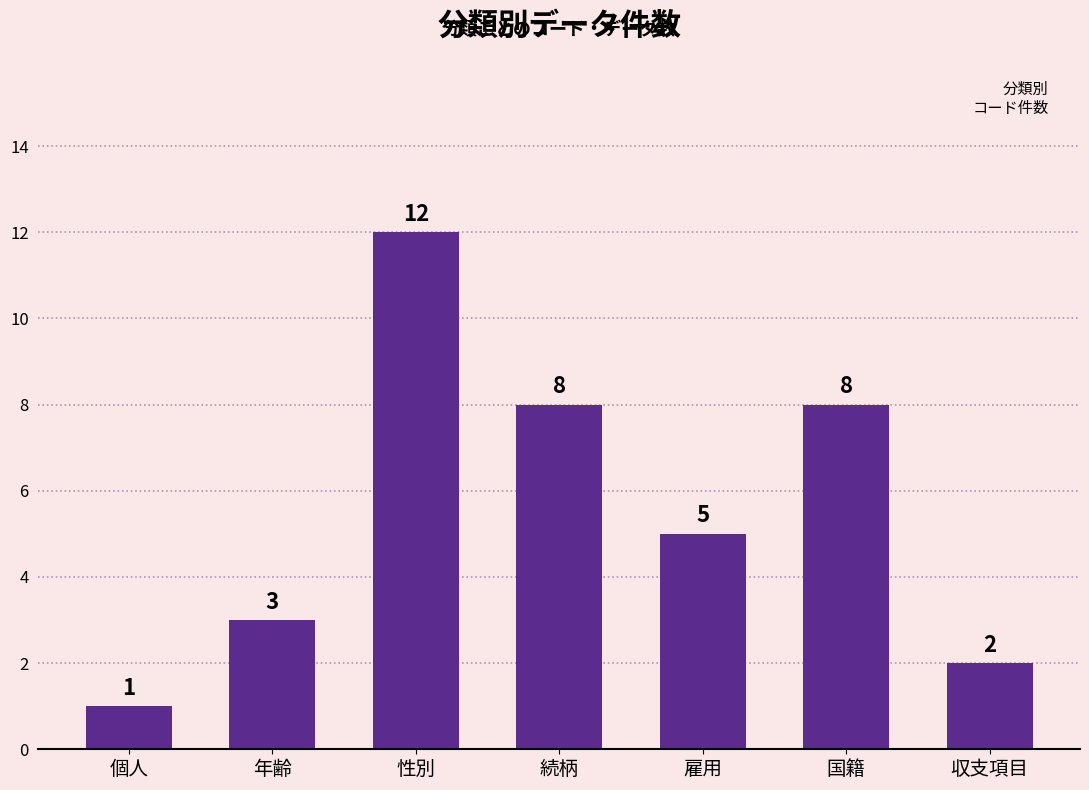

What is the maximum value shown in the chart?

12